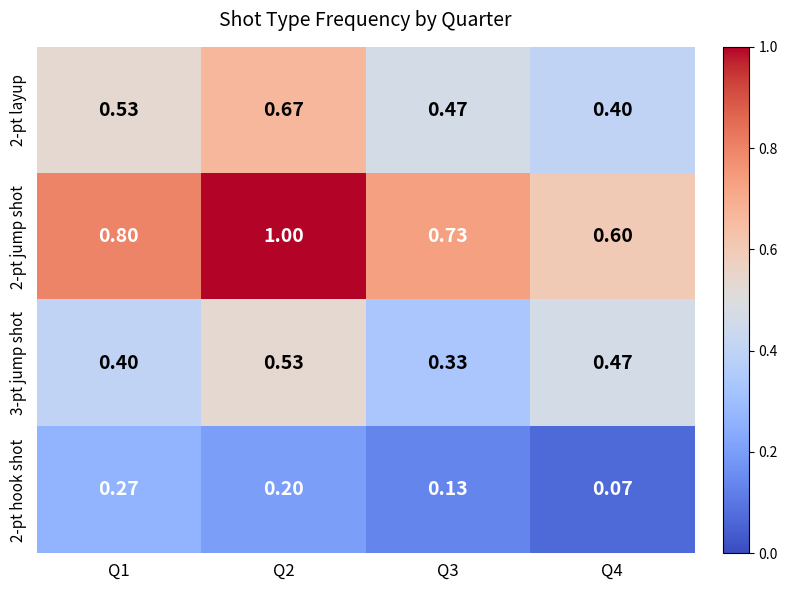

Is the value of 2-pt layup at Q1 greater than the value of 3-pt jump shot at Q3?

Yes